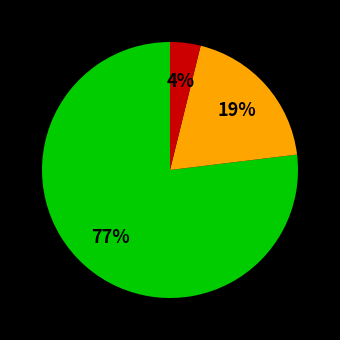

To the nearest percent, what is the difference between the largest and smallest slice percentages?

73%